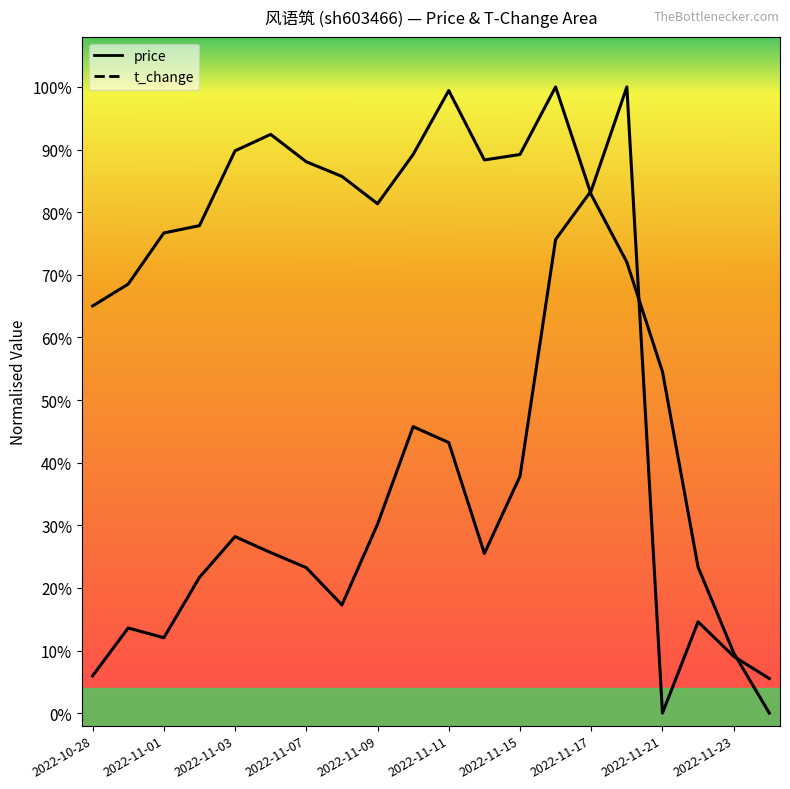

Between 2022-11-01 and 2022-11-21, which series saw the biggest shift?

price